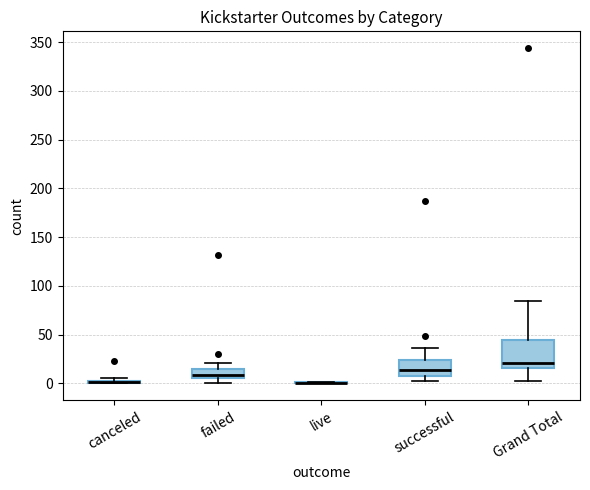

Which box is the tallest, from its lower edge to its upper edge?

Grand Total